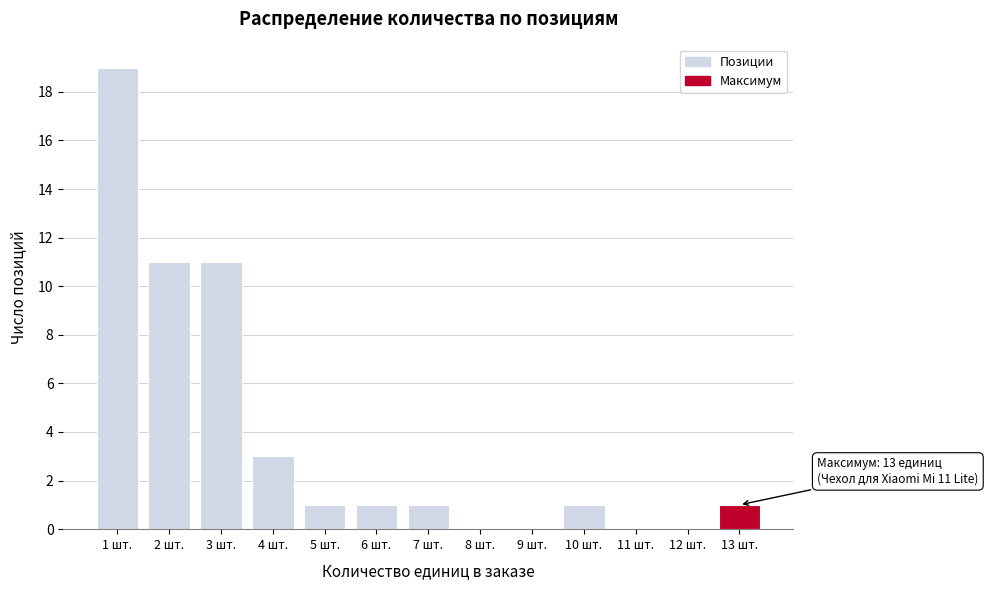

Over which range of the x-axis is the bar tallest?

0.5 to 1.5